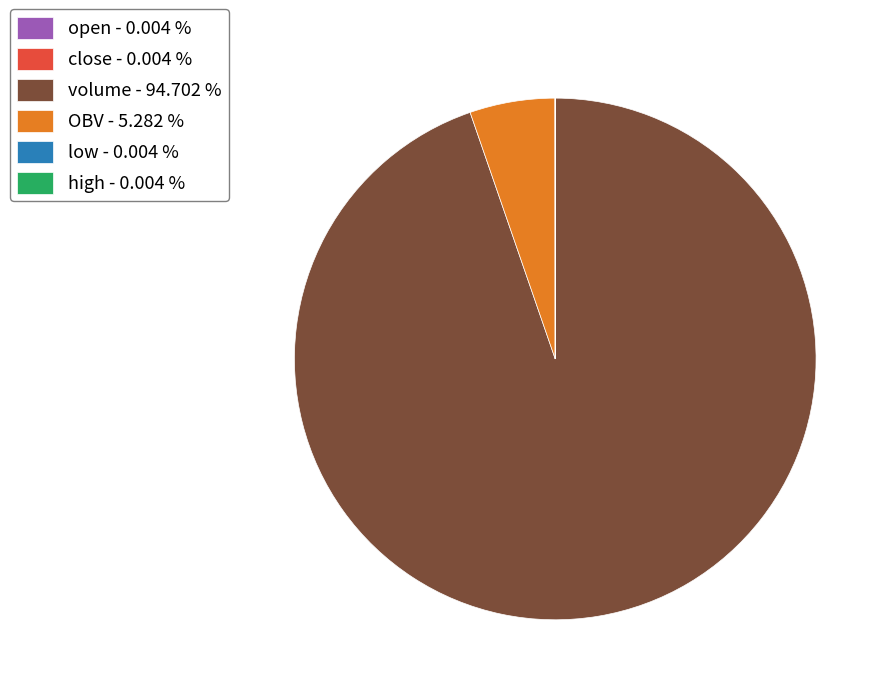

Which category accounts for the majority?

volume - 94.702 %